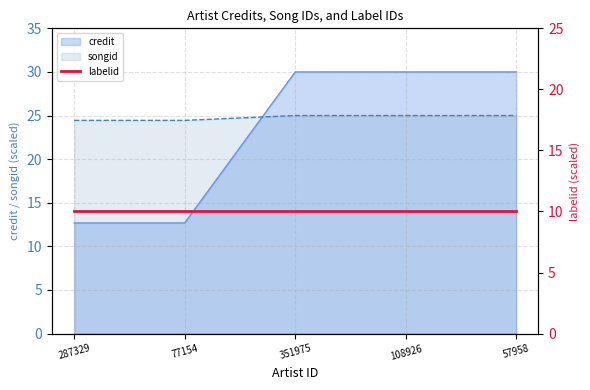

Which series has the largest total across all categories?

songid